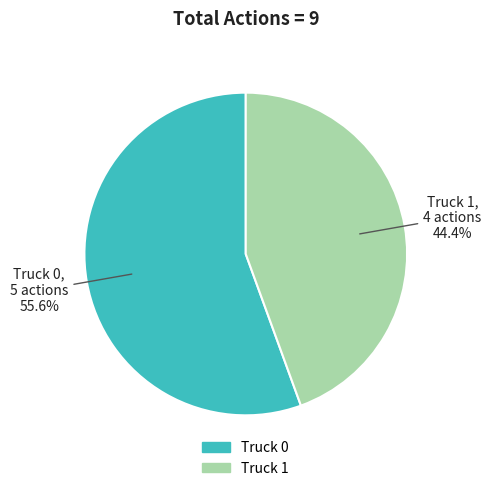

What is the largest slice in the pie chart?

Truck 0